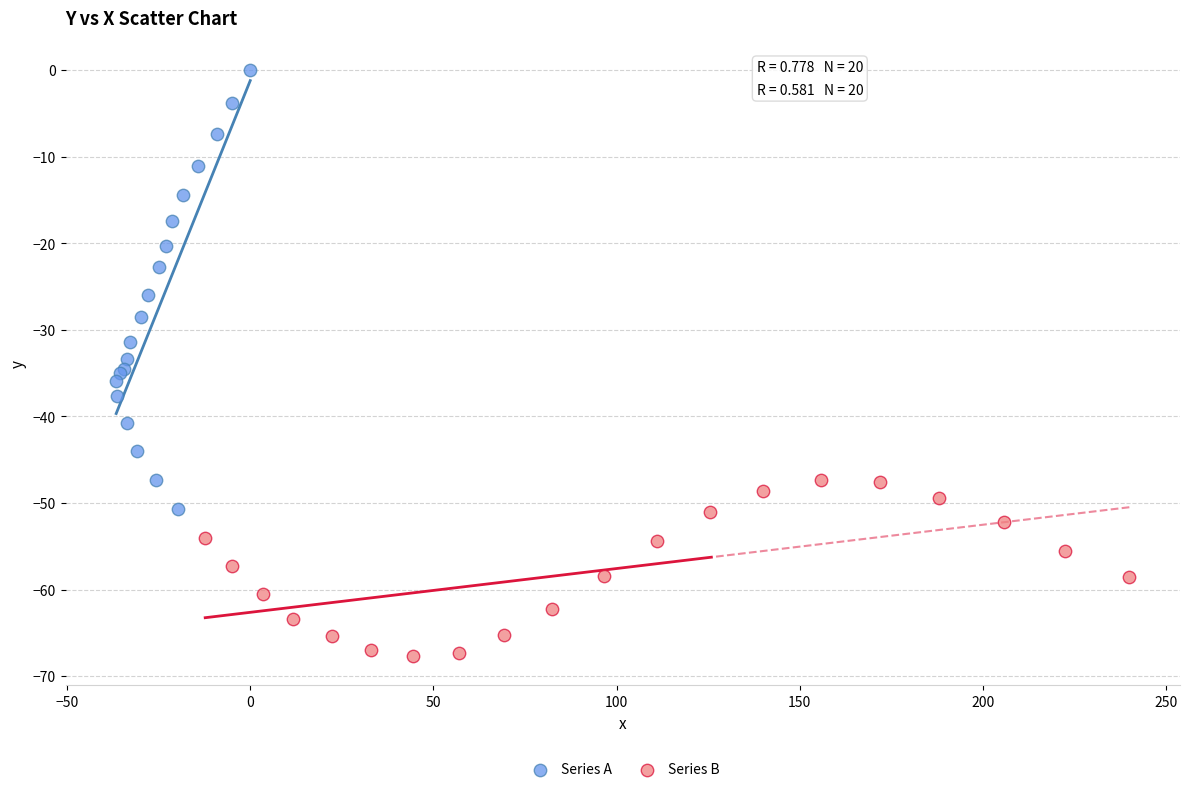

Which series reaches the maximum Y coordinate?

Series A